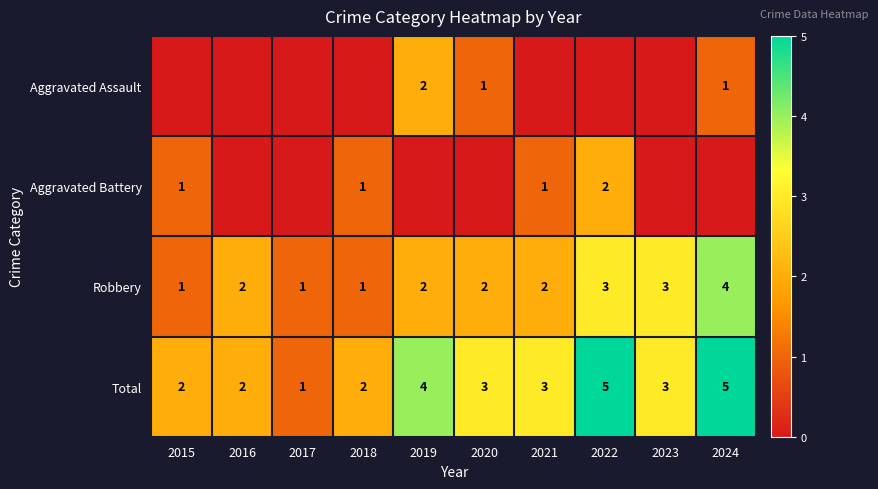

Read the Total value at 2023.

3